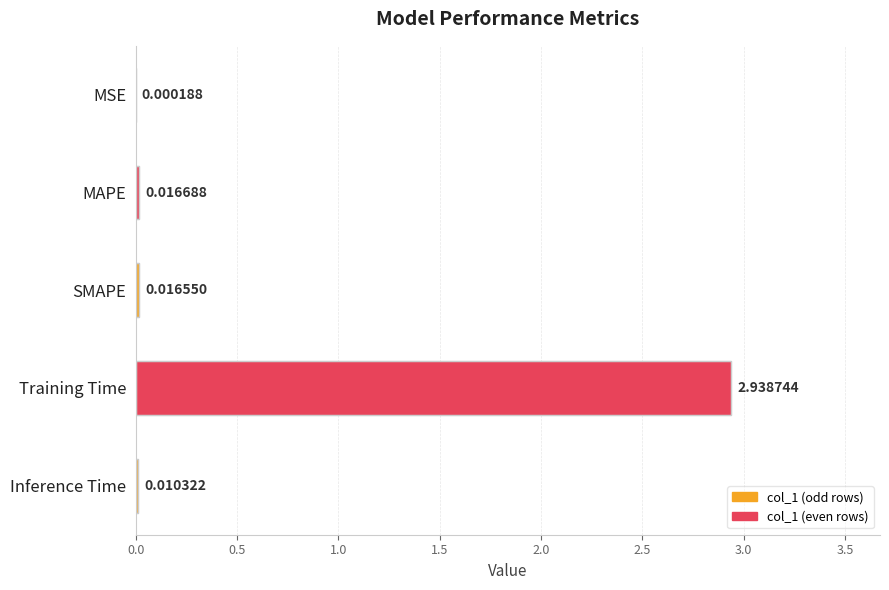

What is the sum of all values?

3.0